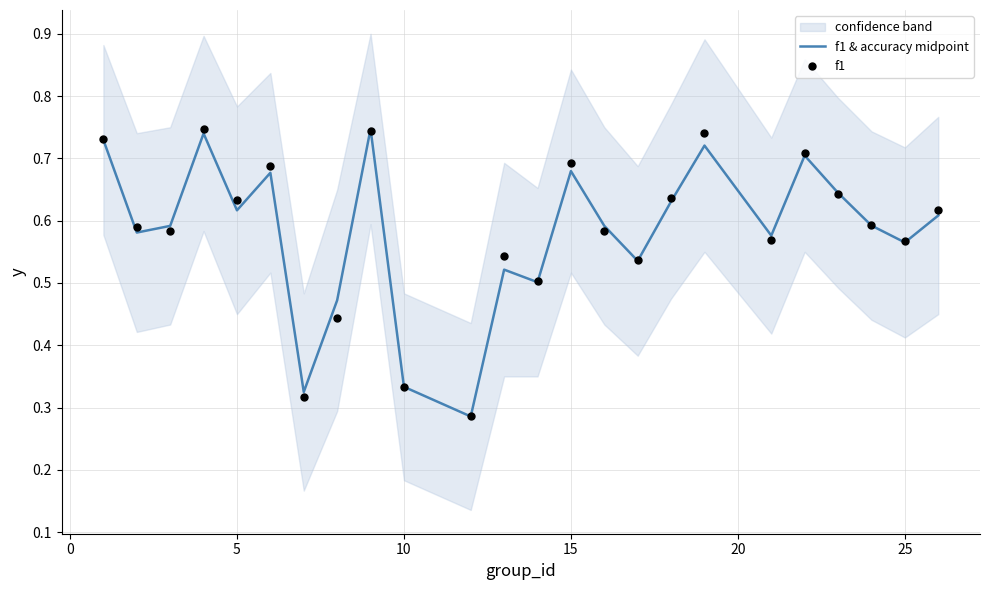

What are all the series names shown in the legend?

f1 & accuracy midpoint, f1